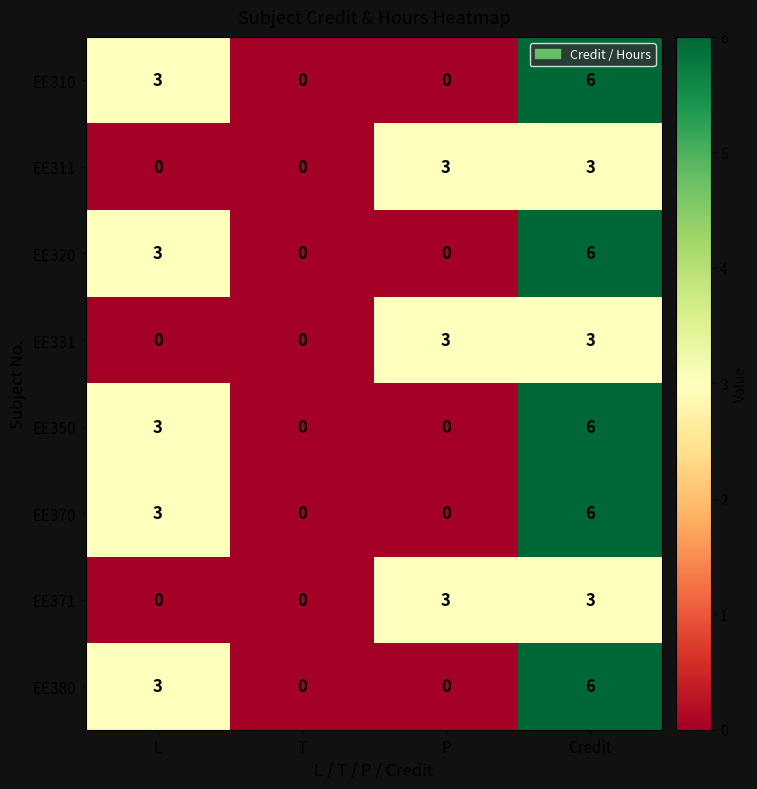

Is the value of EE380 at Credit greater than the value of EE331 at P?

Yes